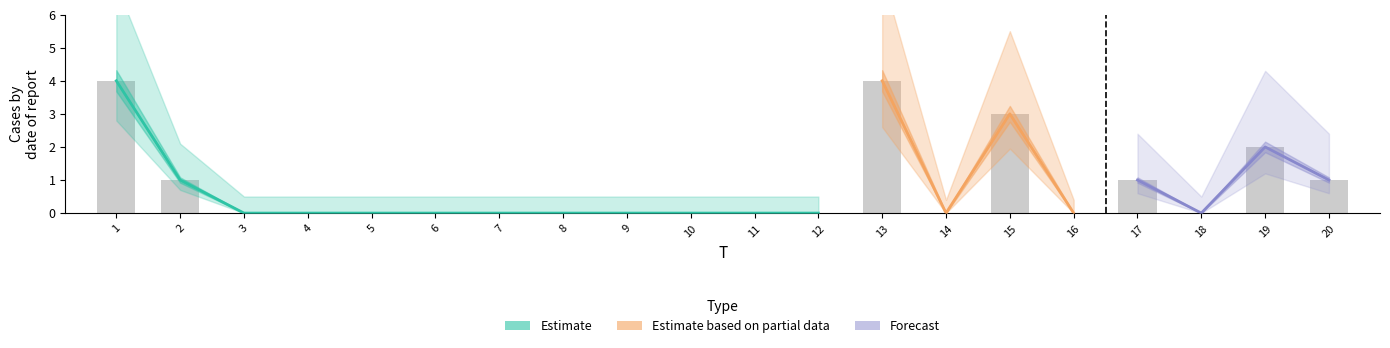

What is the maximum value shown in the chart?

4